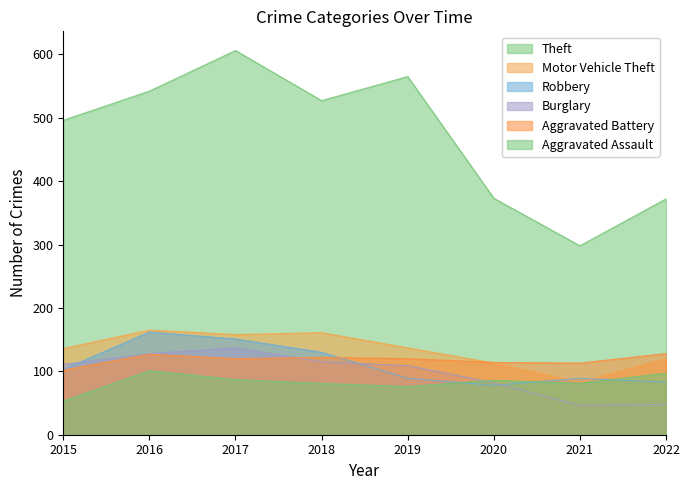

How many lines are shown in the chart?

6